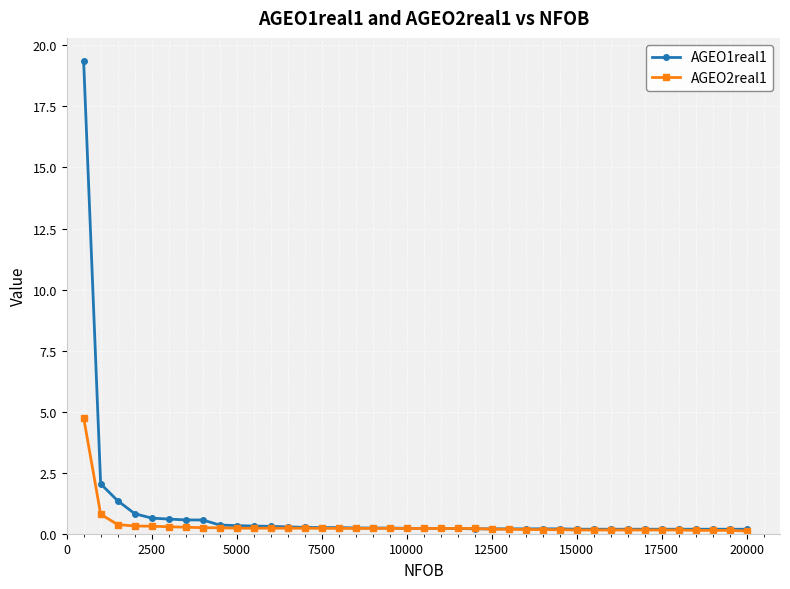

Which series has the largest range (max minus min)?

AGEO1real1